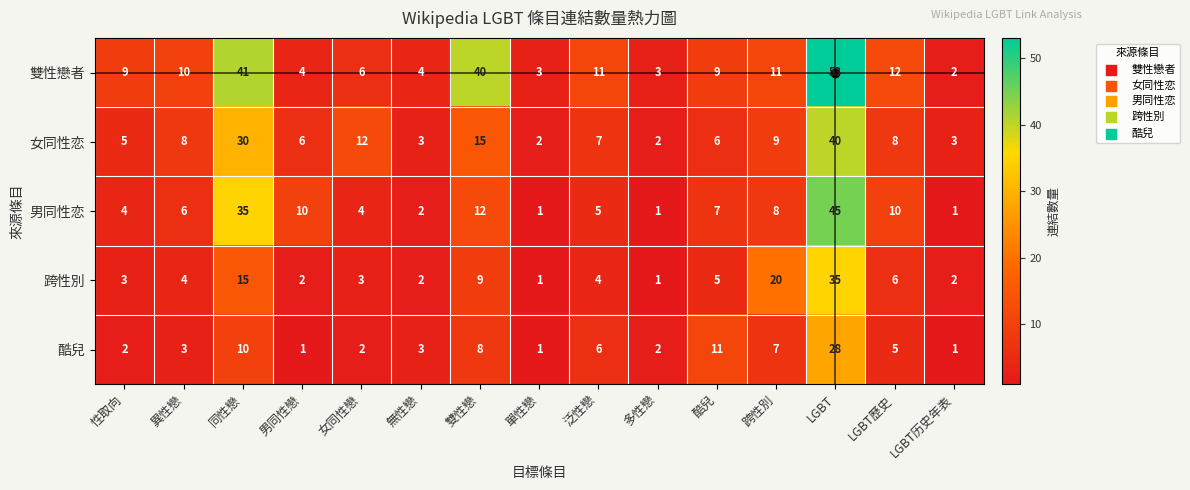

Which series has the largest total across all categories?

雙性戀者